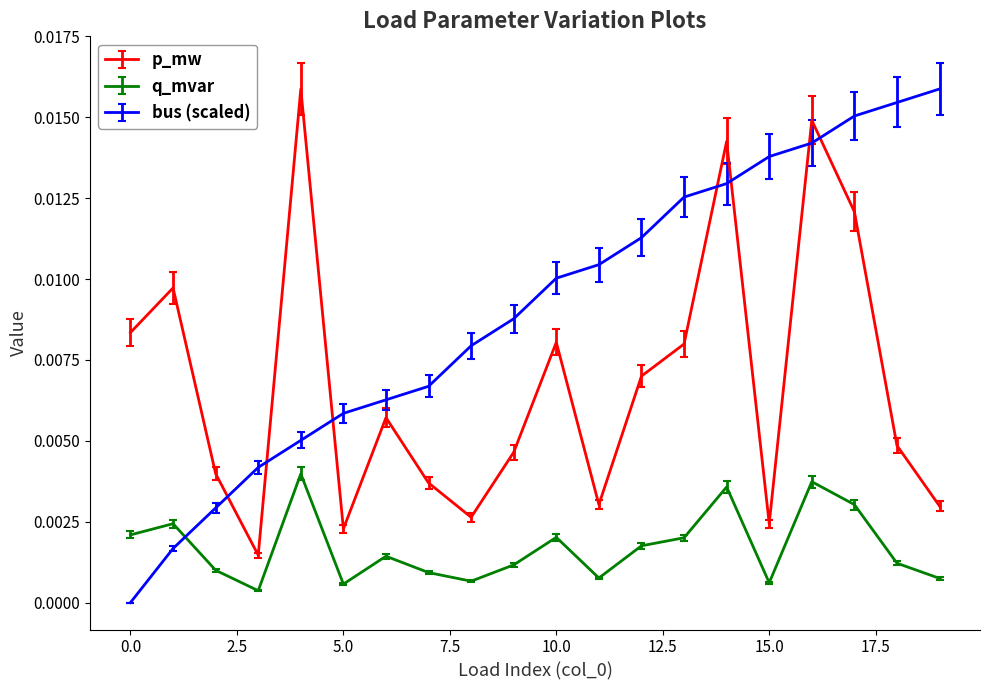

True or false: p_mw and q_mvar intersect in this chart.

False